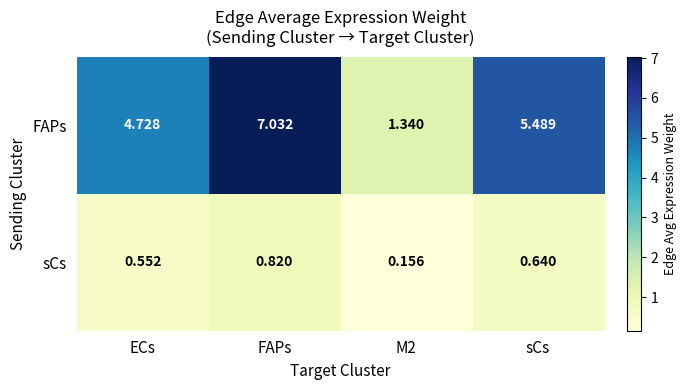

Rank the series by their average value, from highest to lowest.

FAPs, sCs